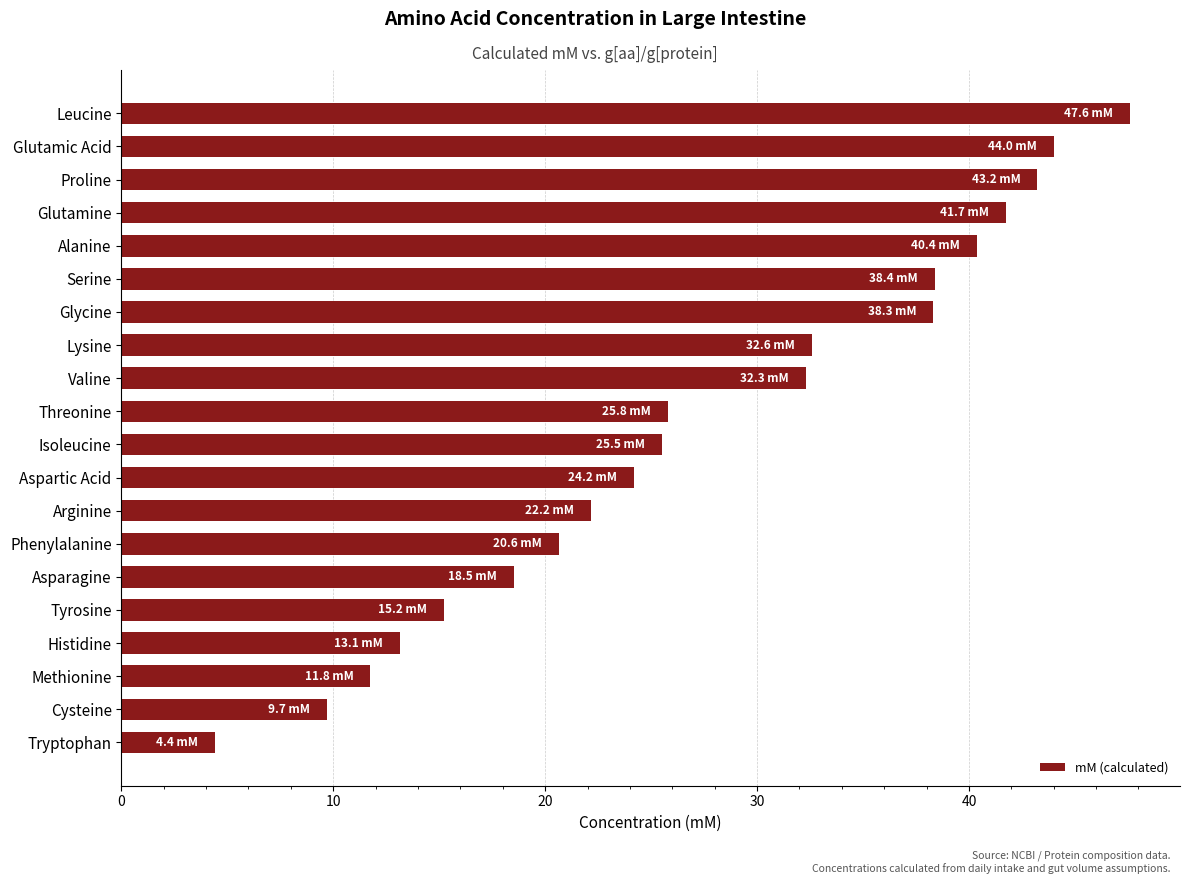

Does the chart contain stacked bars?

No